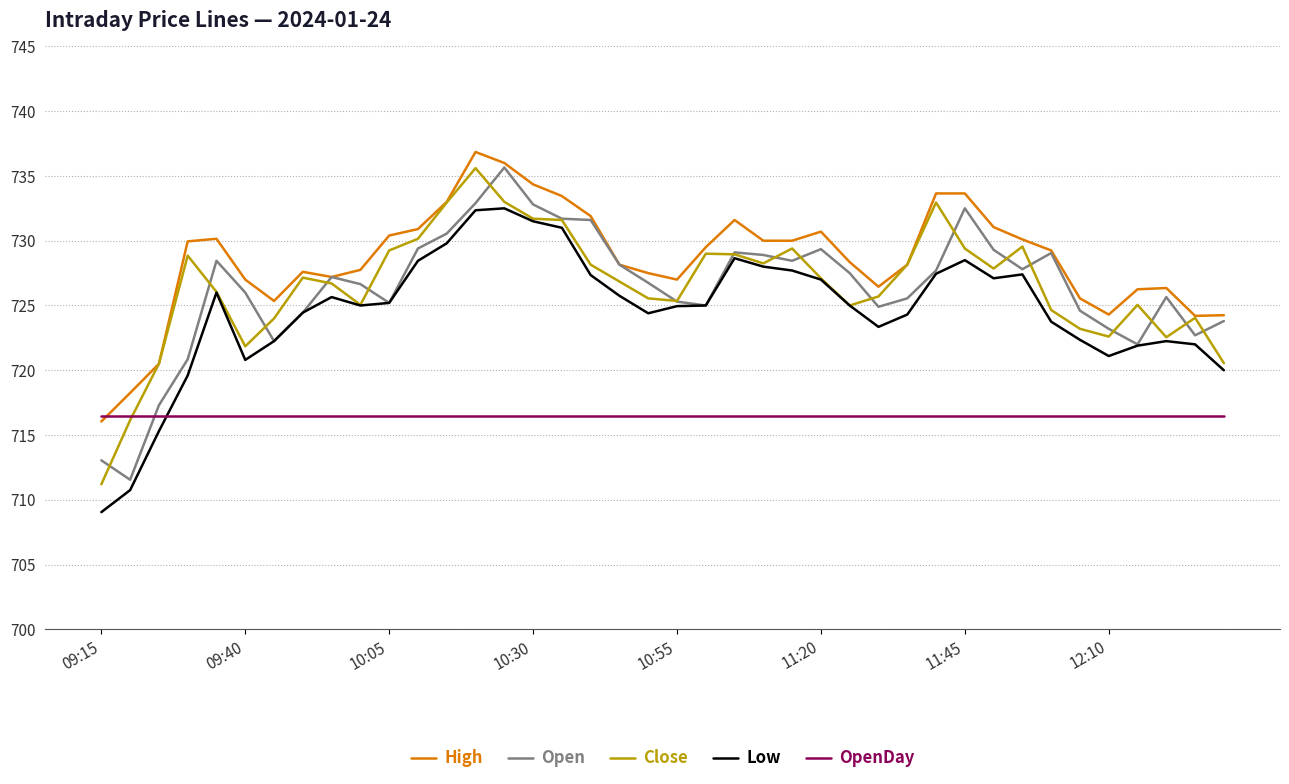

What are all the series names shown in the legend?

High, Open, Close, Low, OpenDay